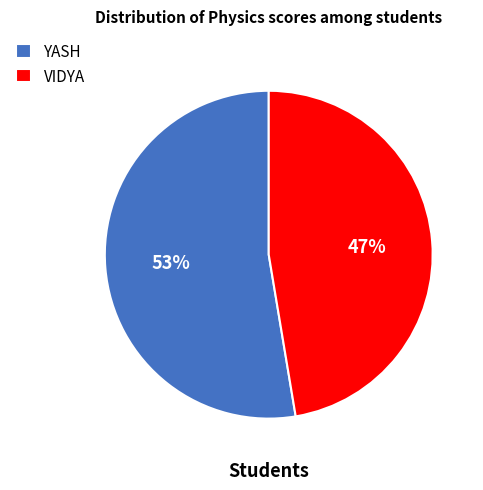

Rank the categories by value from highest to lowest.

YASH, VIDYA